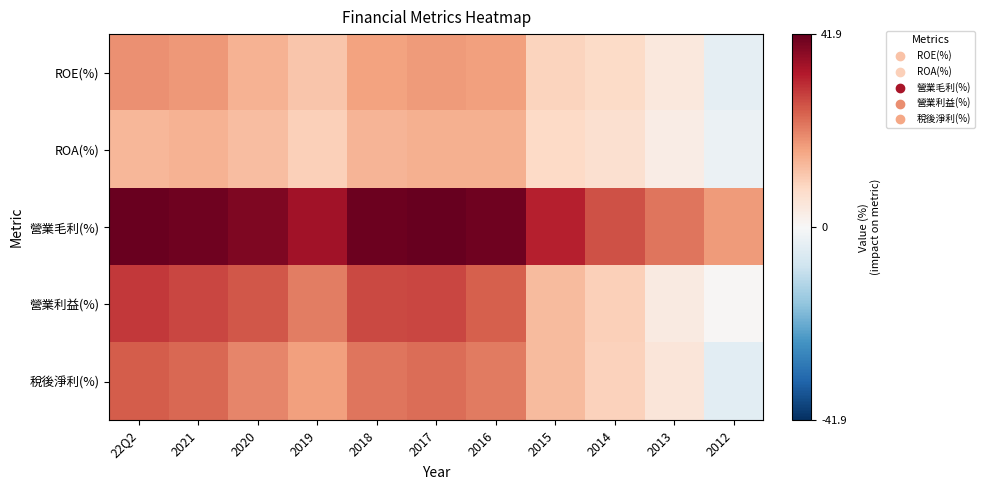

Reading right to left, extract all data points from this chart.

ROE(%): 2012=-3.8	2013=4.3	2014=7.9	2015=9.2	2016=17.1	2017=18.0	2018=17.0	2019=11.5	2020=14.7	2021=18.3	22Q2=19.0
ROA(%): 2012=-2.6	2013=3.2	2014=6.8	2015=8.3	2016=14.9	2017=14.9	2018=14.3	2019=10.0	2020=12.9	2021=14.6	22Q2=13.8
營業毛利(%): 2012=17.7	2013=22.5	2014=26.6	2015=32.7	2016=40.8	2017=41.9	2018=41.1	2019=35.3	2020=39.1	2021=40.9	22Q2=41.5
營業利益(%): 2012=0.5	2013=3.8	2014=9.9	2015=13.2	2016=24.9	2017=28.0	2018=27.6	2019=21.4	2020=25.9	2021=28.0	22Q2=29.5
稅後淨利(%): 2012=-4.4	2013=5.0	2014=9.5	2015=13.1	2016=21.7	2017=23.4	2018=22.5	2019=17.1	2020=20.6	2021=23.9	22Q2=25.5